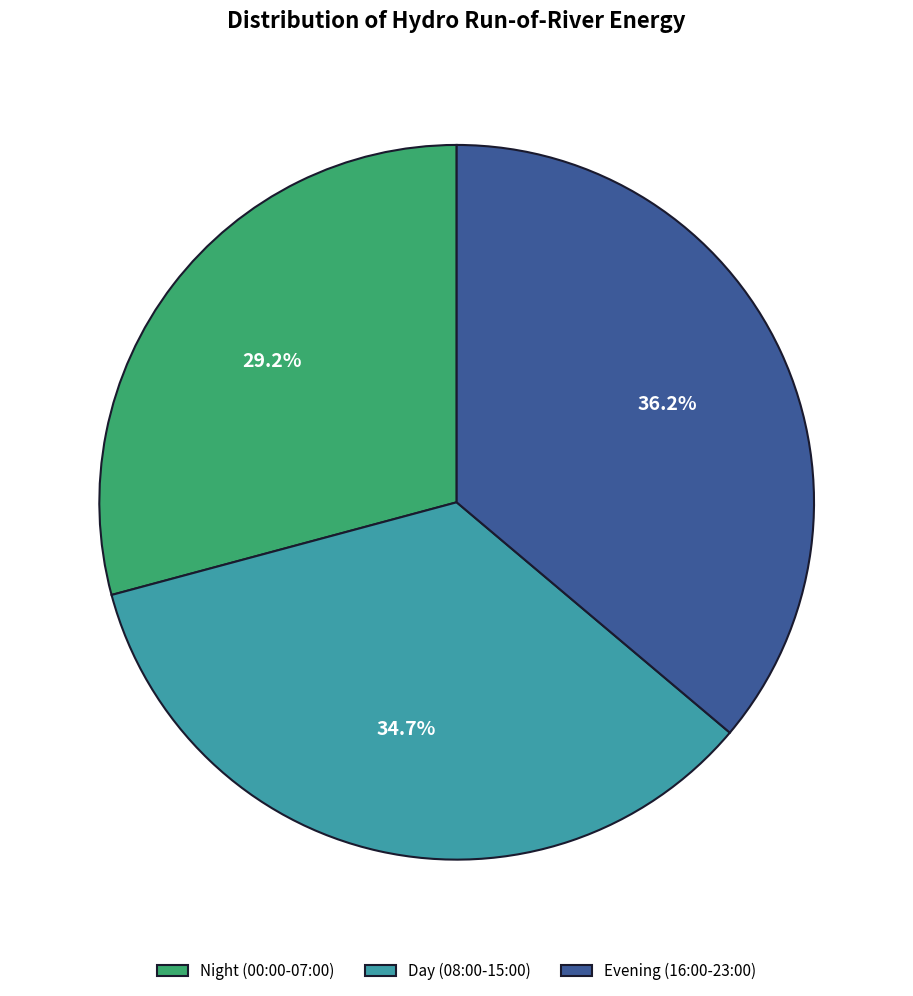

Does any single category account for the majority?

No